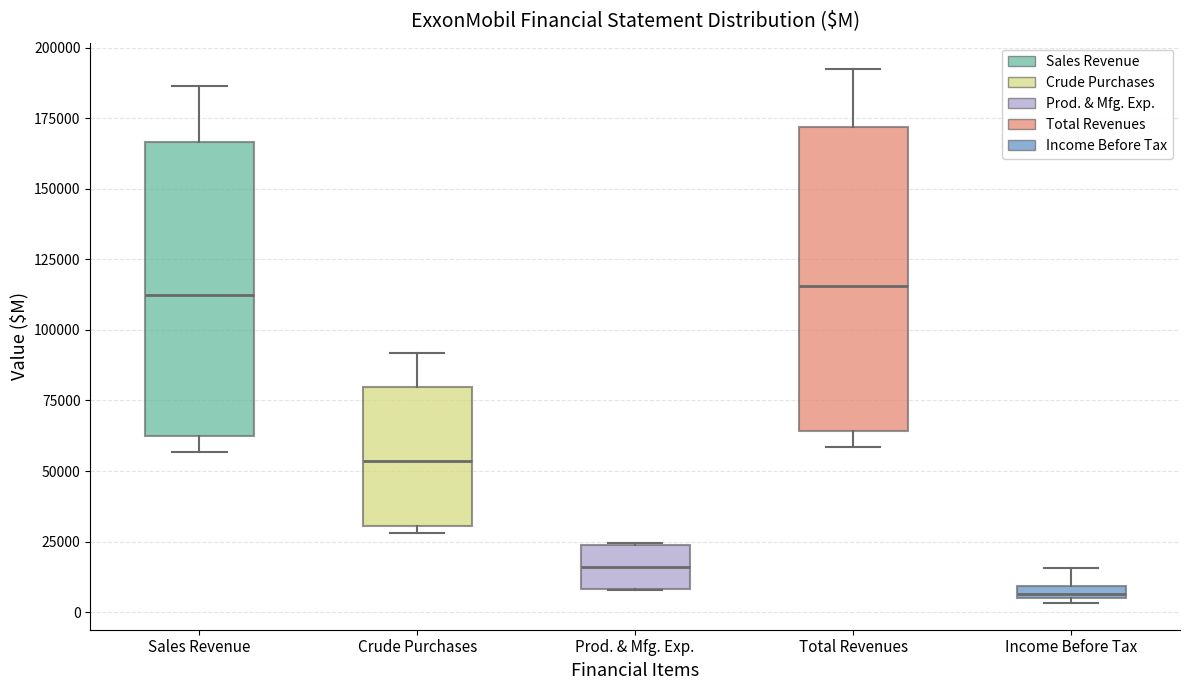

Where does the median line of the box for Sales Revenue sit on the y-axis? The values are not printed on the chart, so give them approximately, as read against the axis.

110000